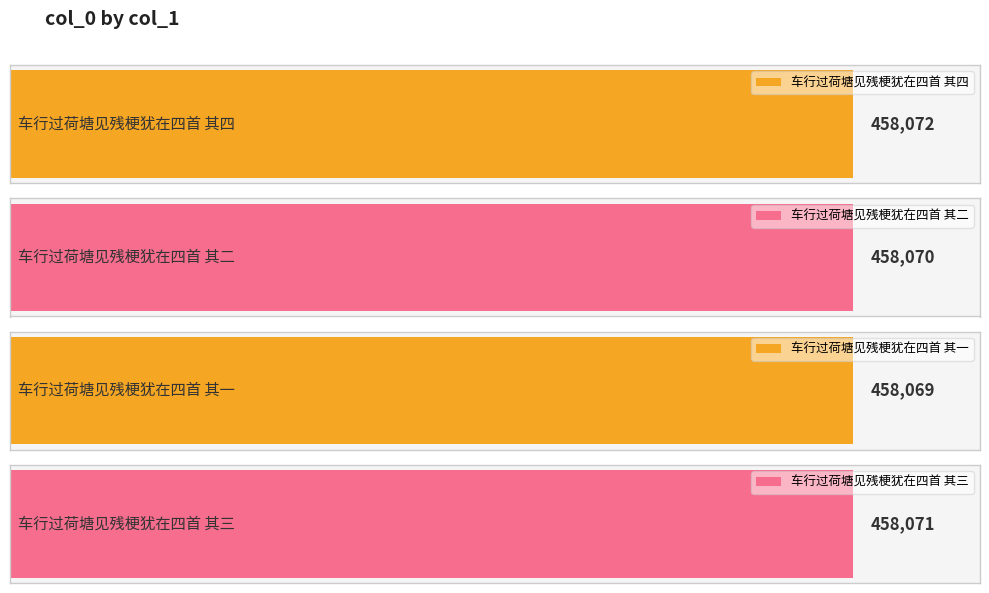

Which category has the highest value across all series?

车行过荷塘见残梗犹在四首 其四